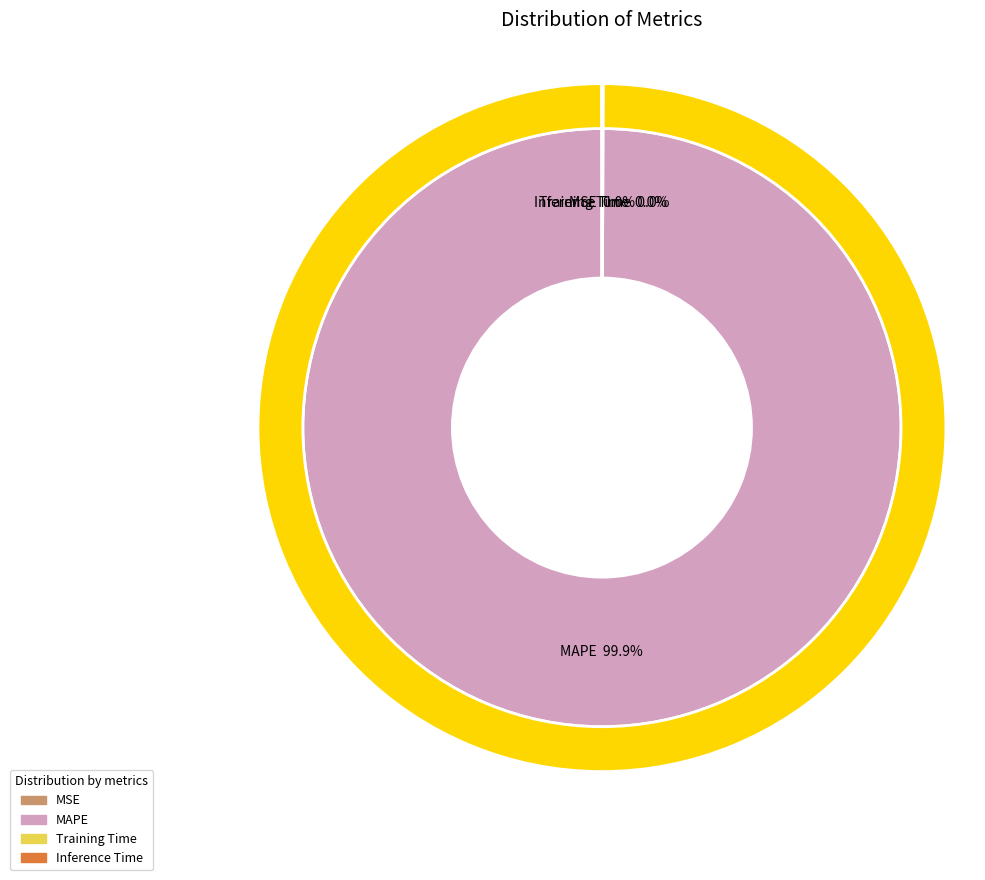

Count the number of slices in the pie.

4